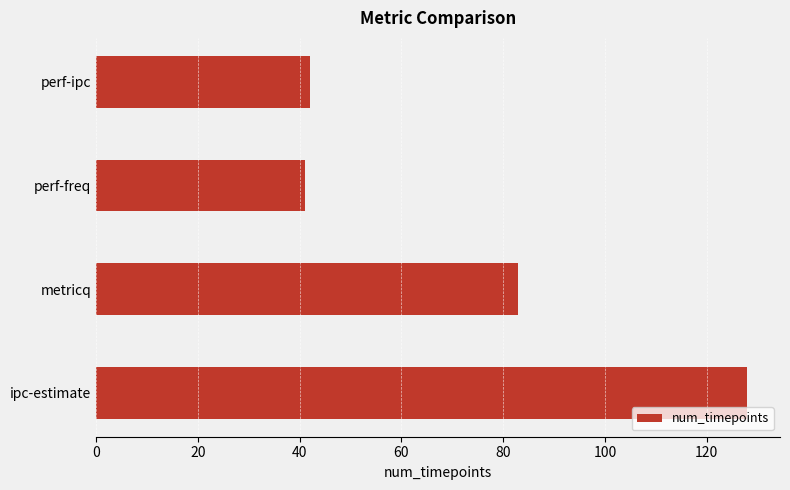

What is the greatest value displayed?

128